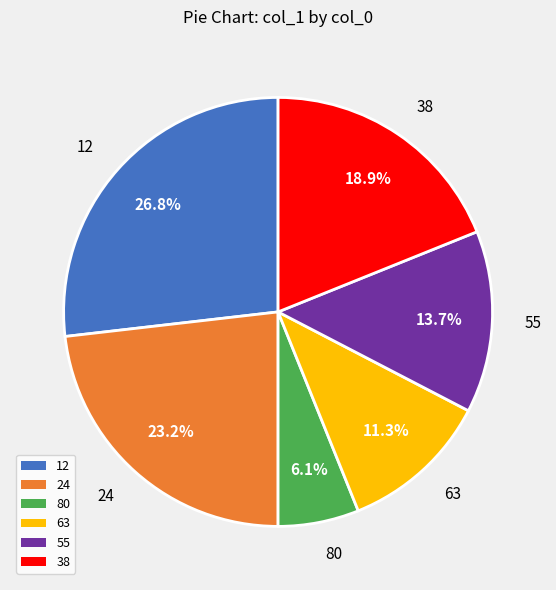

To the nearest percent, what is the difference between the largest and smallest slice percentages?

21%